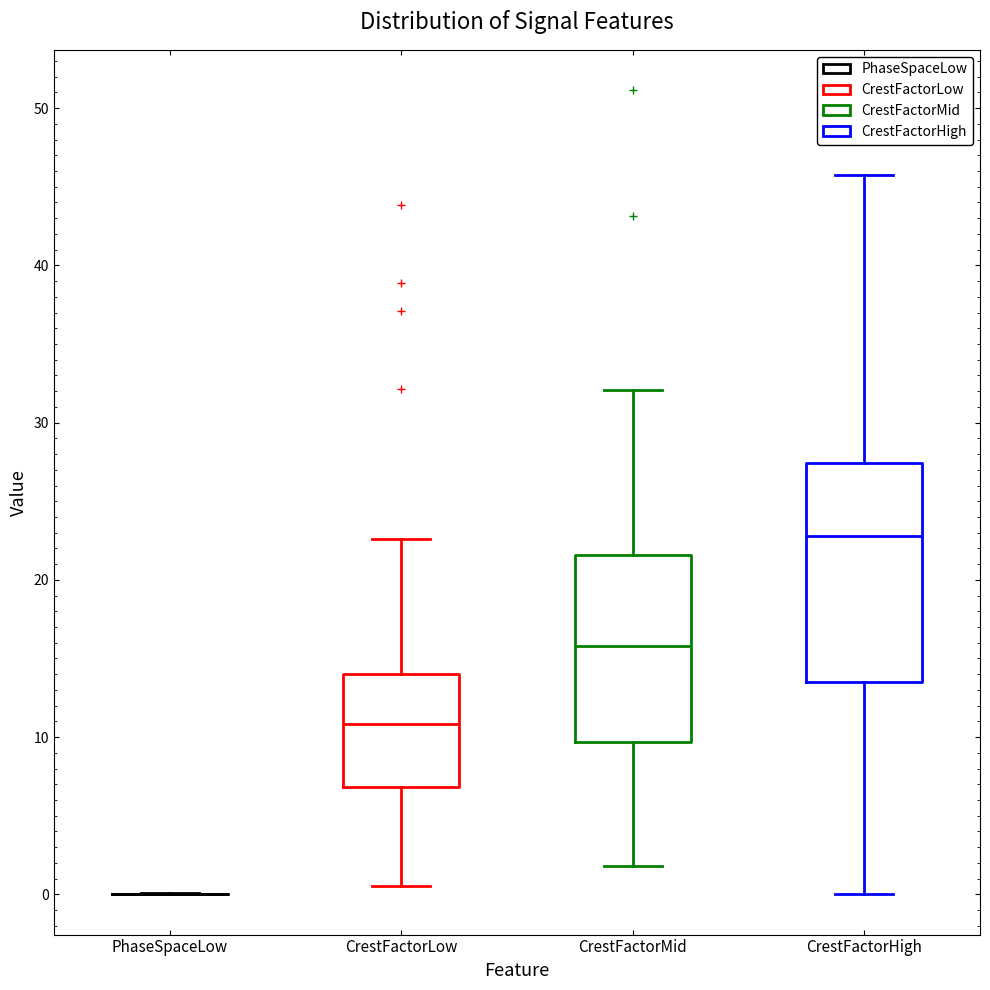

Reading left to right, read every box against the y-axis: the position of its median line, the range the box covers, and the ends of its whiskers. The values are not printed on the chart, so give them approximately, as read against the axis.

PhaseSpaceLow: box collapsed to a line at 0, whiskers 0 to 0
CrestFactorLow: median 11, box 7 to 14, whiskers 1 to 23
CrestFactorMid: median 16, box 10 to 22, whiskers 2 to 32
CrestFactorHigh: median 23, box 13 to 27, whiskers 0 to 46